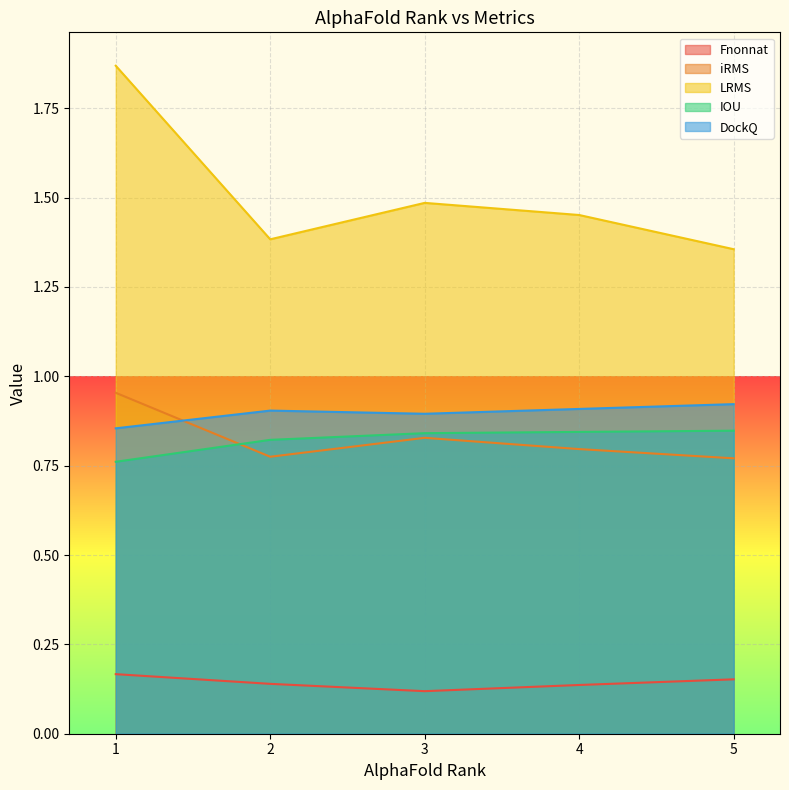

What is the value of the Fnonnat point at the 5th from the left?

0.2